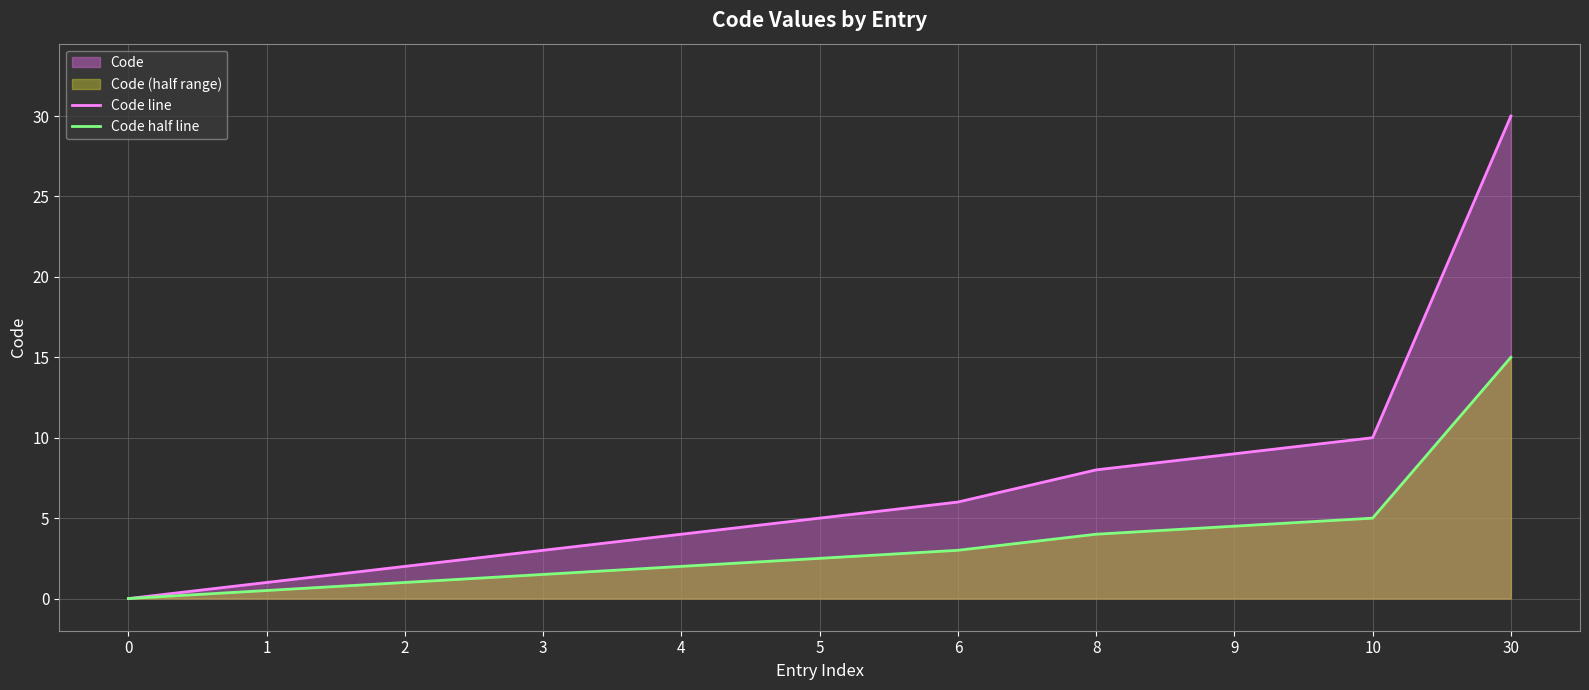

What is the sum of all Code half line values?

39.0